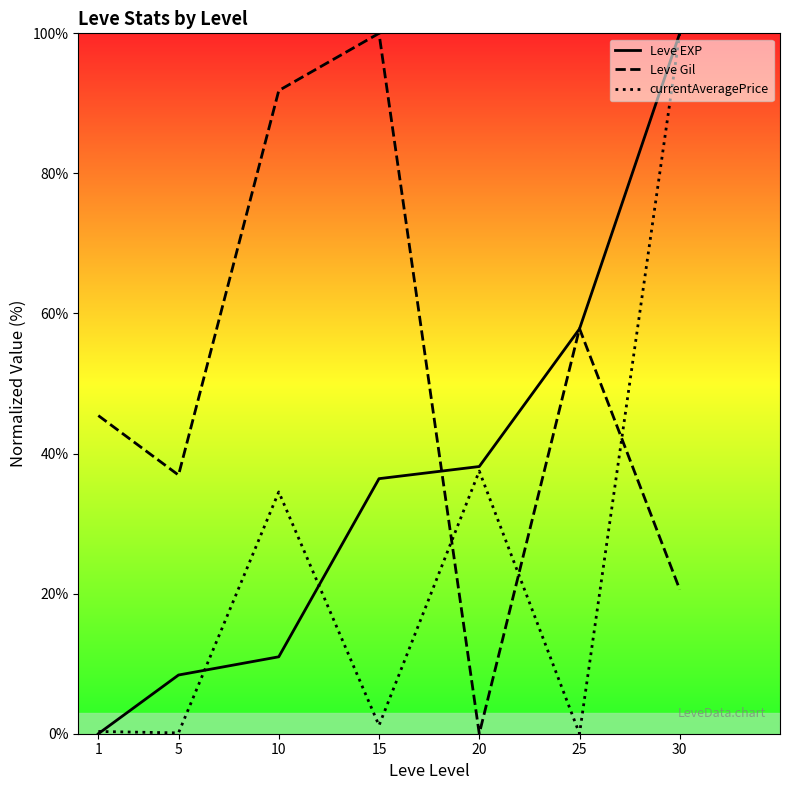

Reading left to right, list all the values displayed in this chart.

Leve EXP: 0.0	8.4	11.0	36.4	38.2	57.8	100.0
Leve Gil: 45.4	36.9	91.8	100.0	0.0	57.8	20.6
currentAveragePrice: 0.3	0.1	34.5	1.2	37.5	0.0	100.0